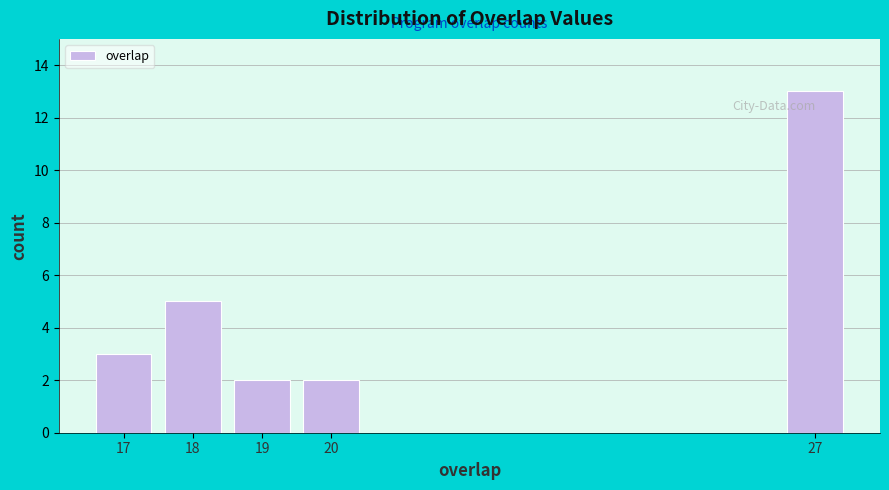

Reading right to left, extract all data points from this chart.

27=13	20=2	19=2	18=5	17=3